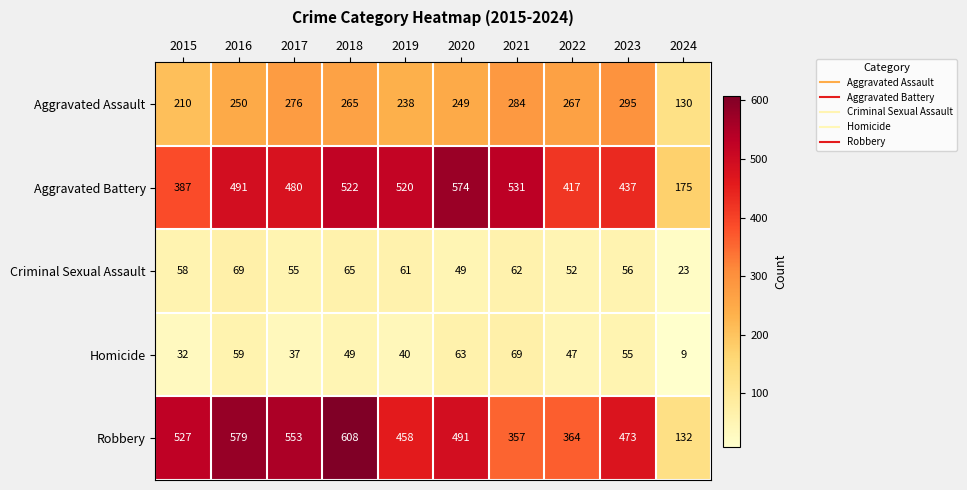

How many series are shown in this chart?

5